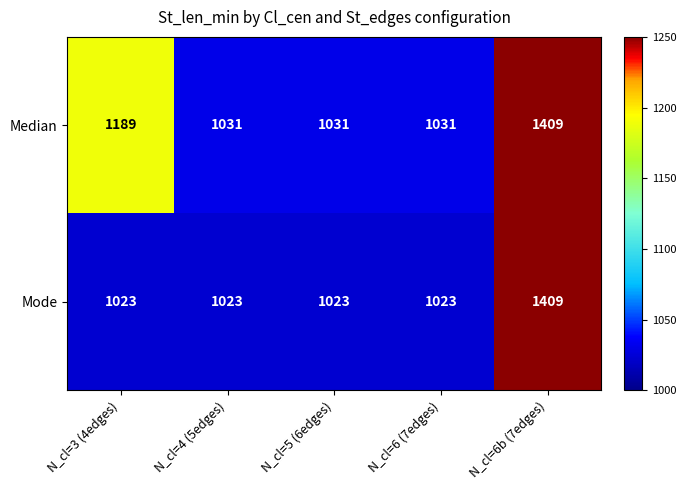

What is the spread (max minus min) of values at N_cl=3 (4edges)?

166